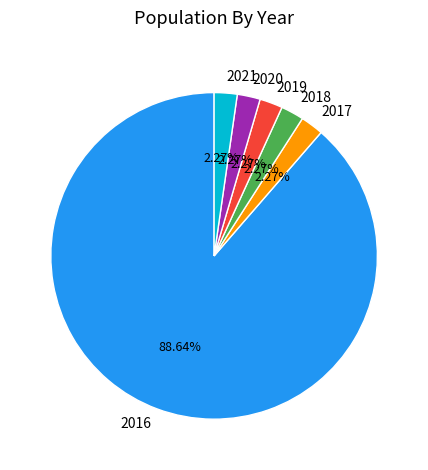

Count the number of slices in the pie.

6